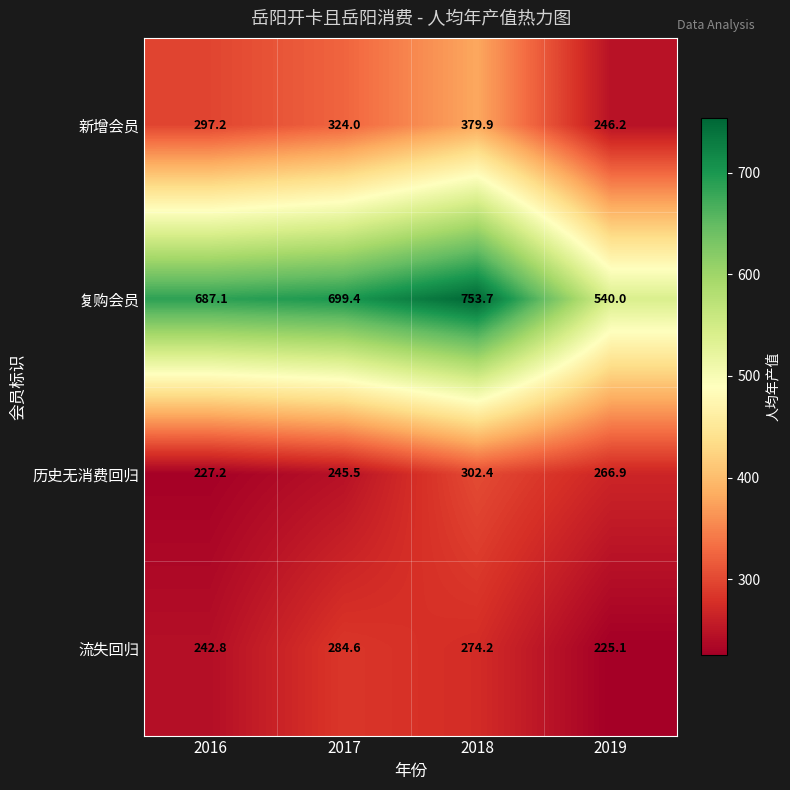

What is the difference between the highest and lowest values at 2019?

314.9